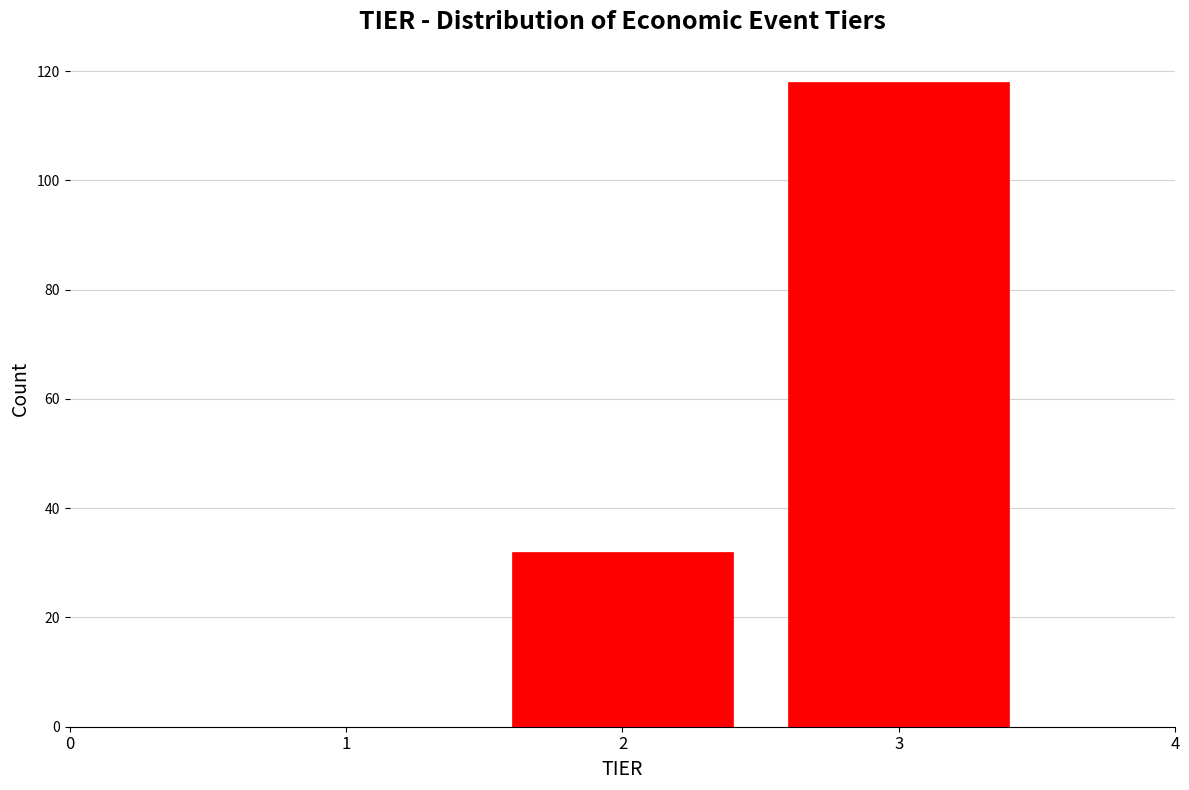

Reading left to right, what are all the values shown in this chart?

1=0	2=32	3=118